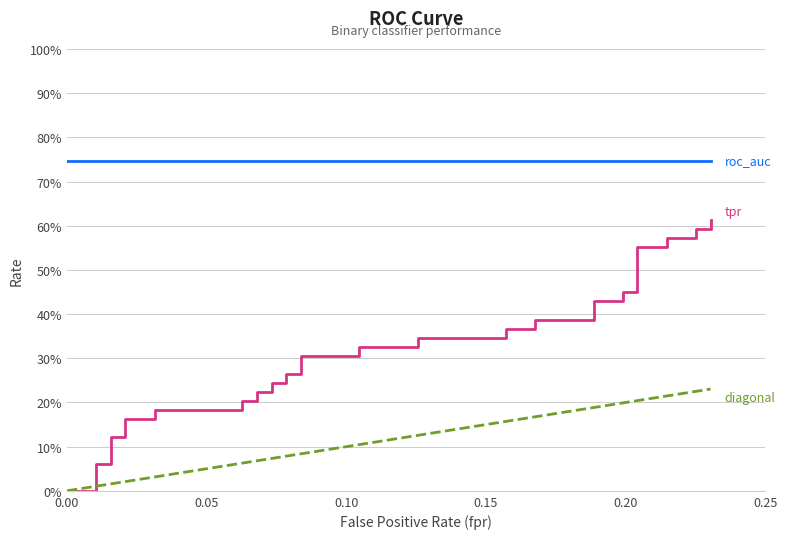

Which series has the widest spread of values?

tpr